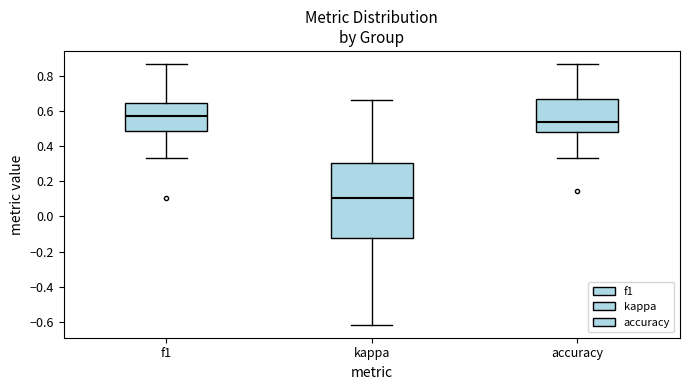

Which box's median line is the lowest?

kappa